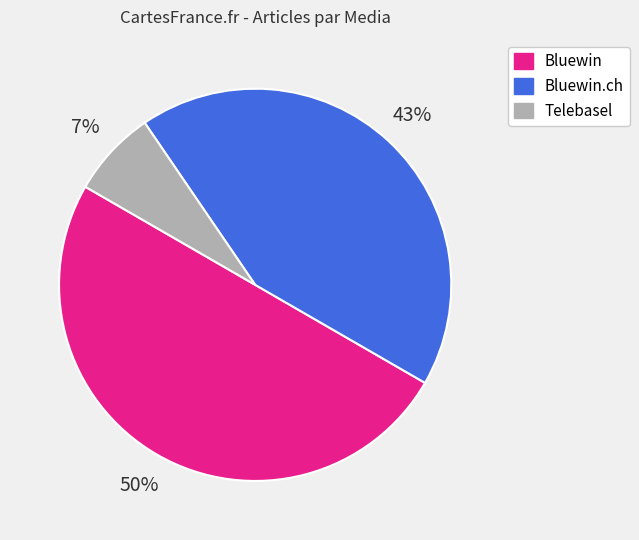

Is Telebasel the majority of the pie?

No